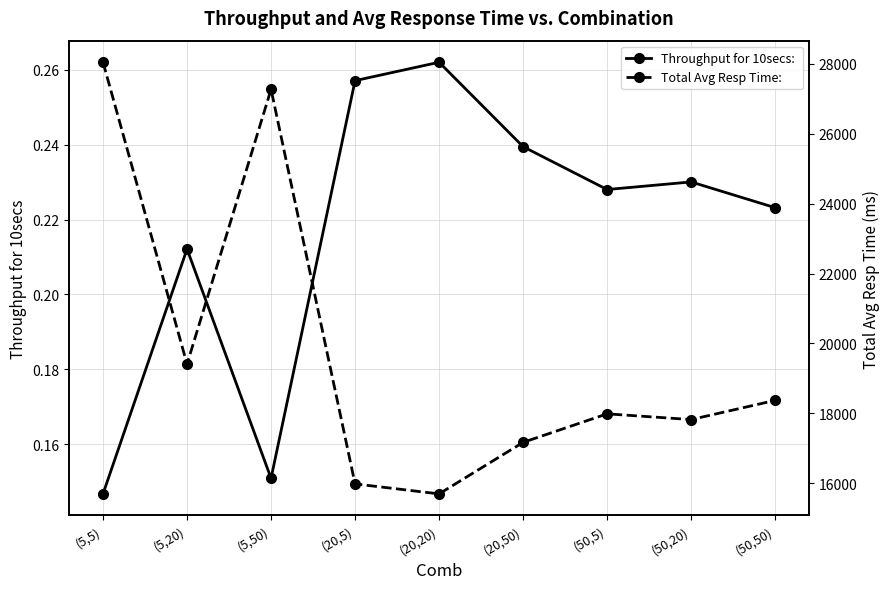

What is the smallest value displayed?

0.1